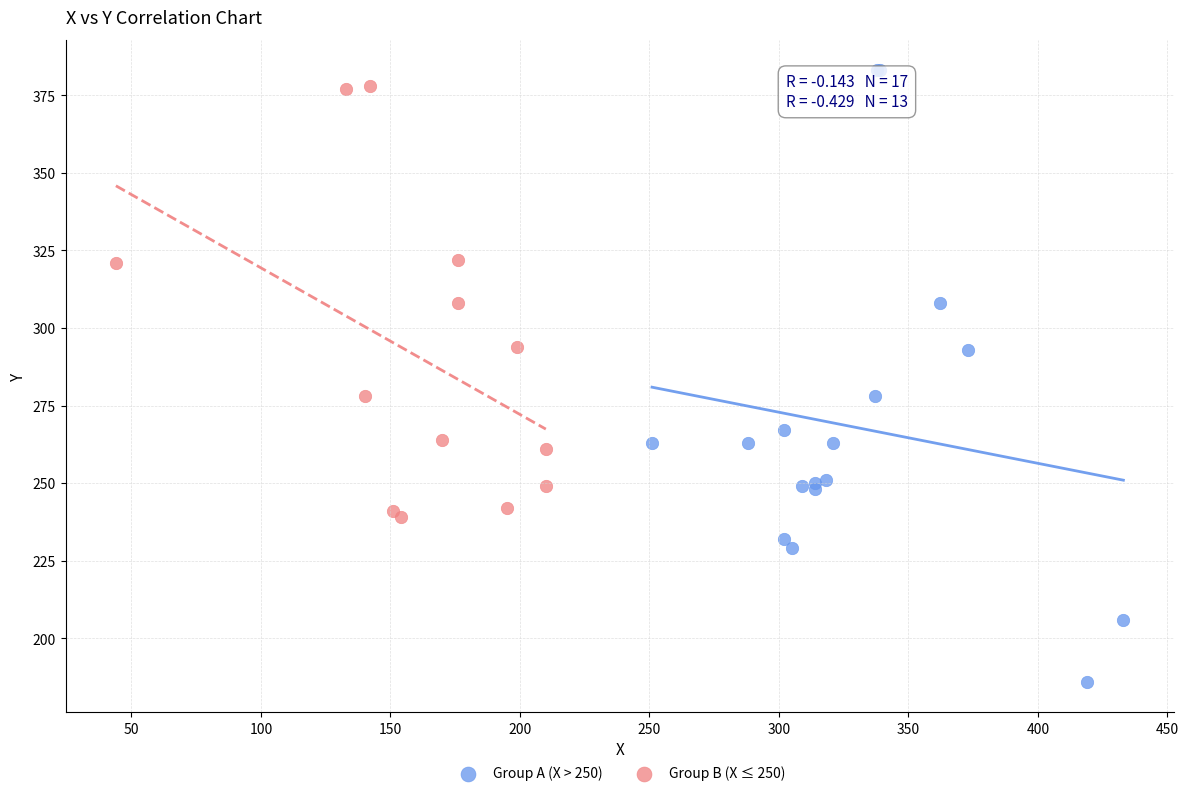

Which series contains the lowest Y value?

Group A (X > 250)